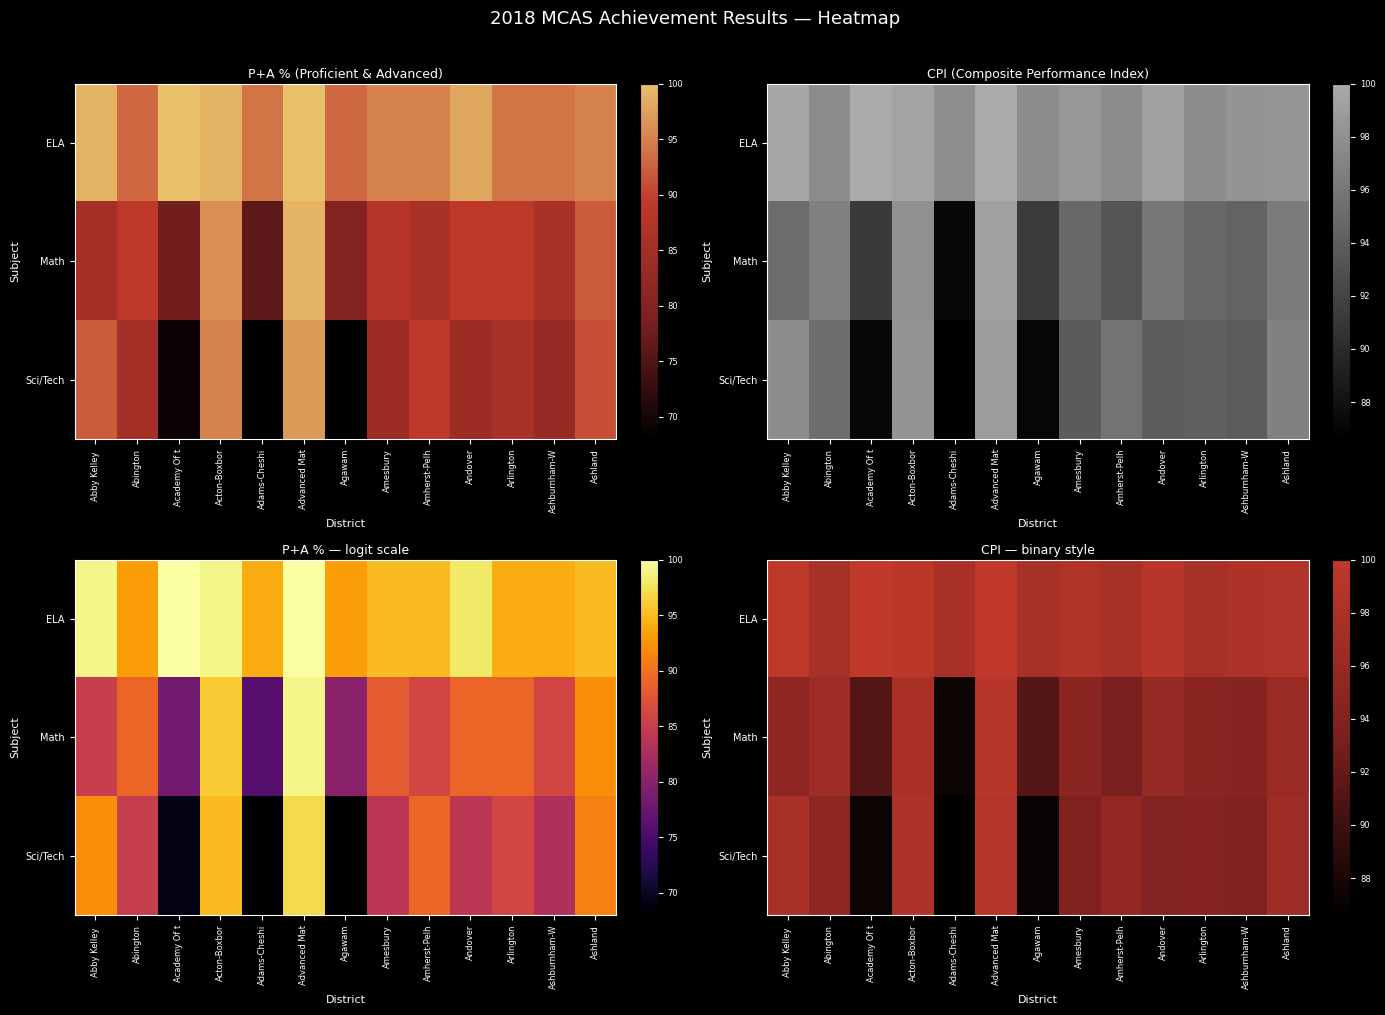

Which category has the lowest value in the ELA series?

Abington